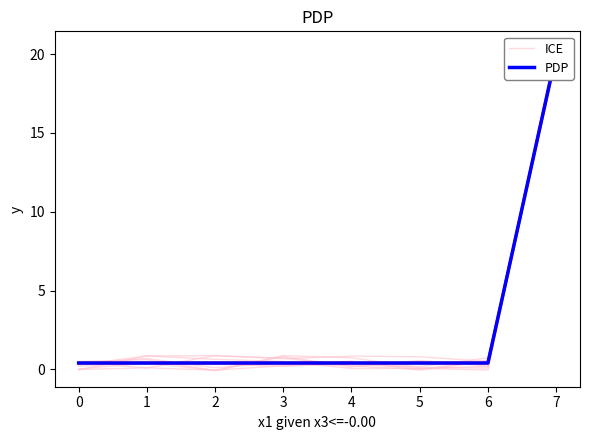

The value of PDP at 3 is 0.5. True or false?

False